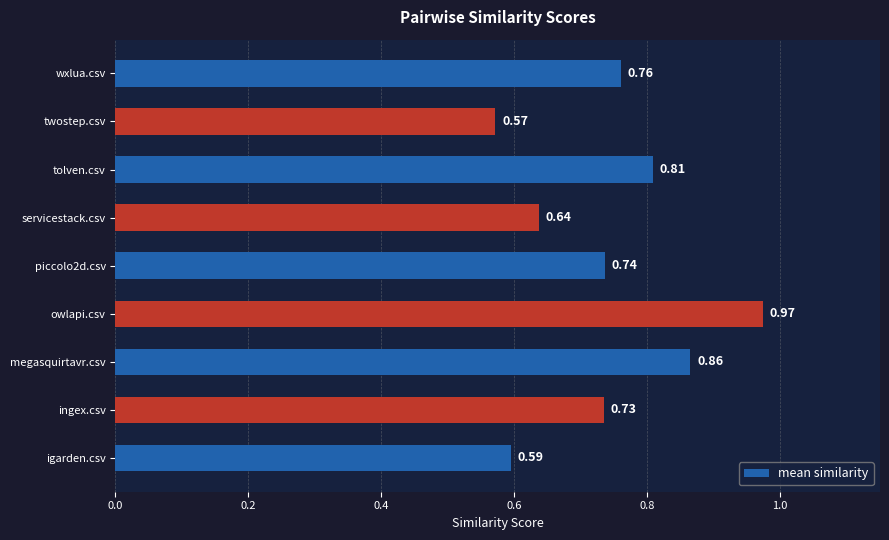

At which category does the chart reach its peak across all series?

owlapi.csv